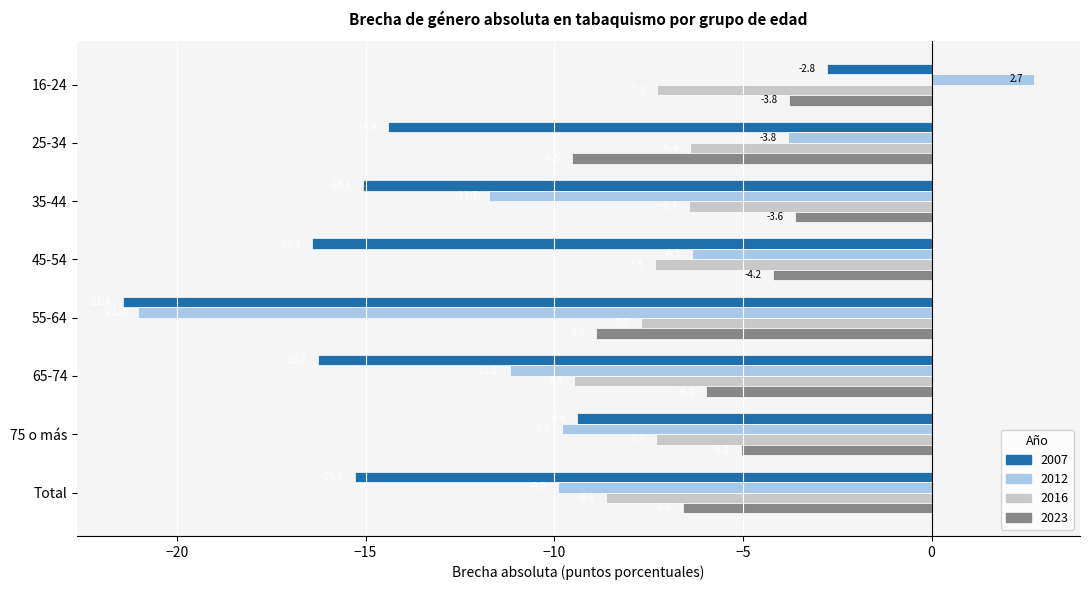

What is the highest value of the 2007 series?

-2.8